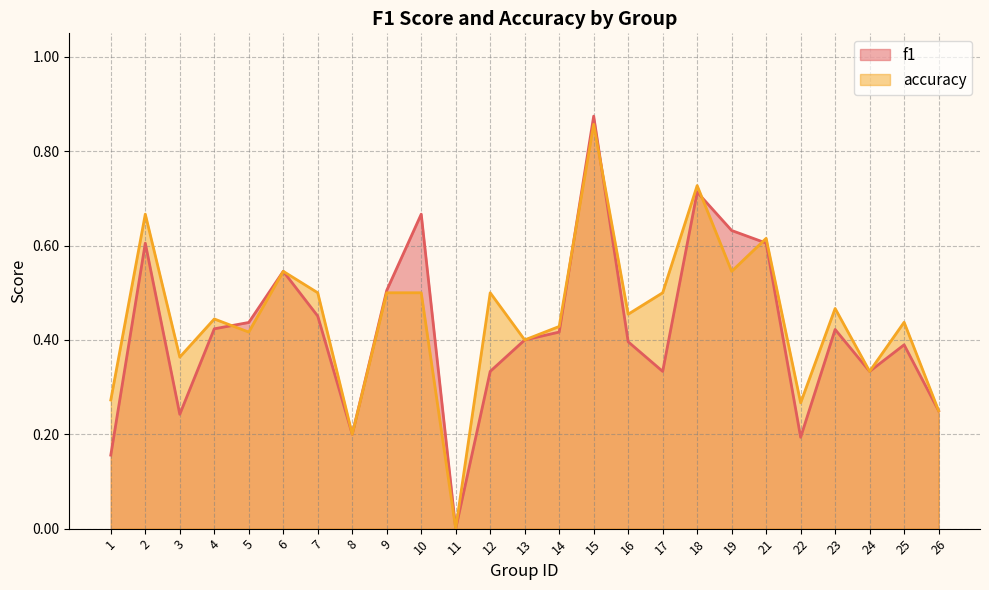

At how many categories does at least one series exceed 0?

24